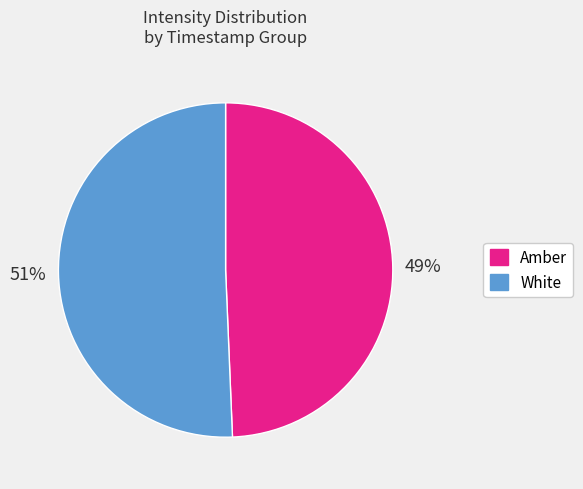

To the nearest percent, what is the average slice percentage?

50%